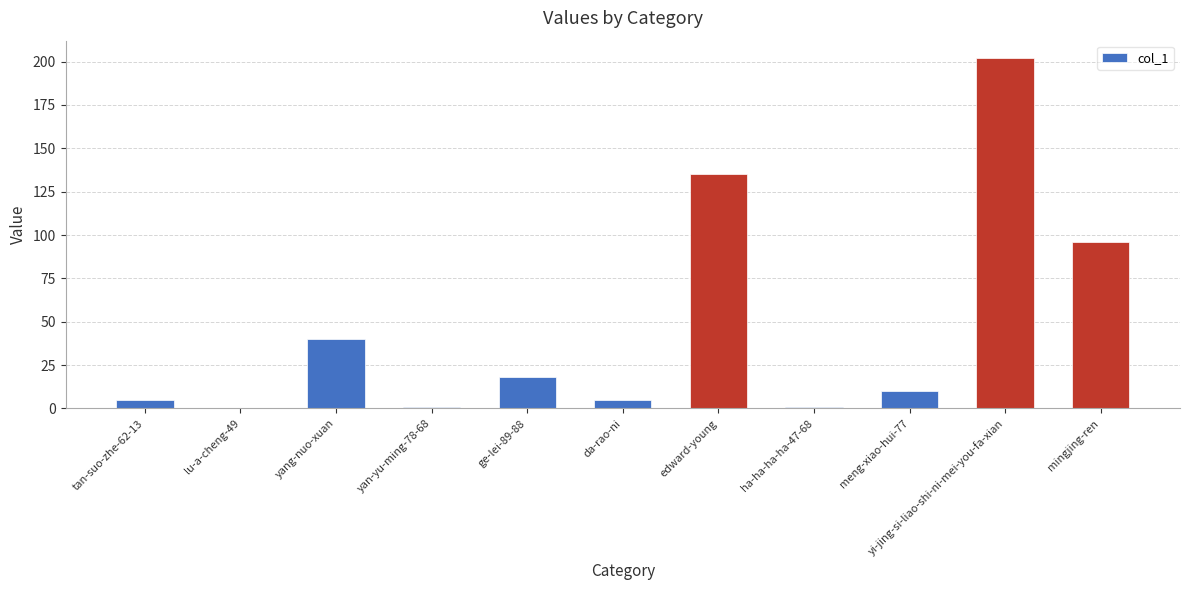

What is the sum of the values at mingjing-ren and ge-lei-89-88?

114